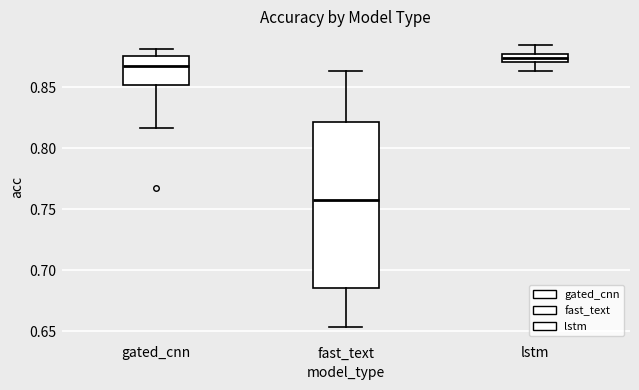

Comparing the boxes themselves (not the whiskers), which one is the tallest?

fast_text